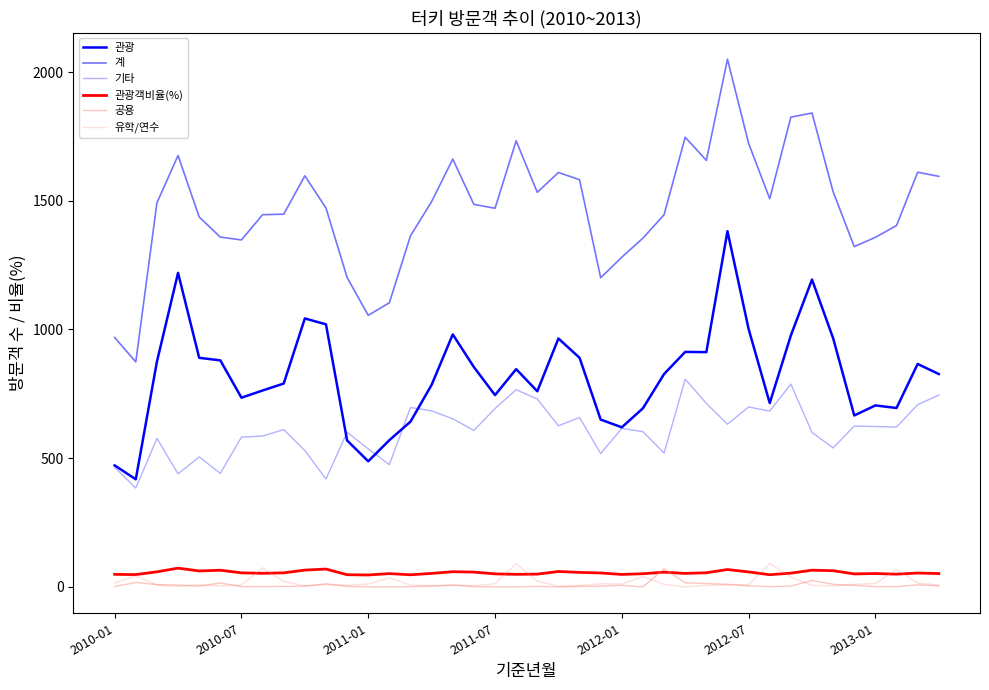

Does the chart display data point markers on the line(s)?

No